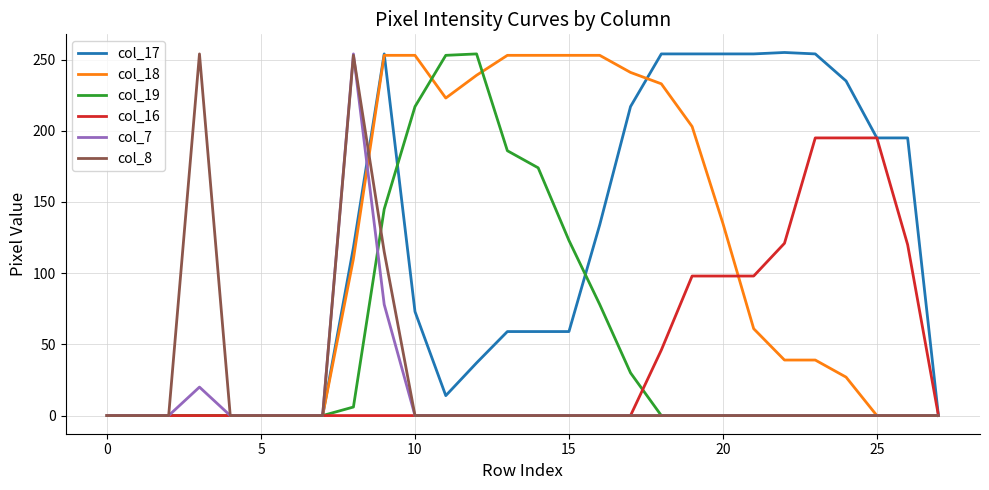

Which series has the largest range (max minus min)?

col_17